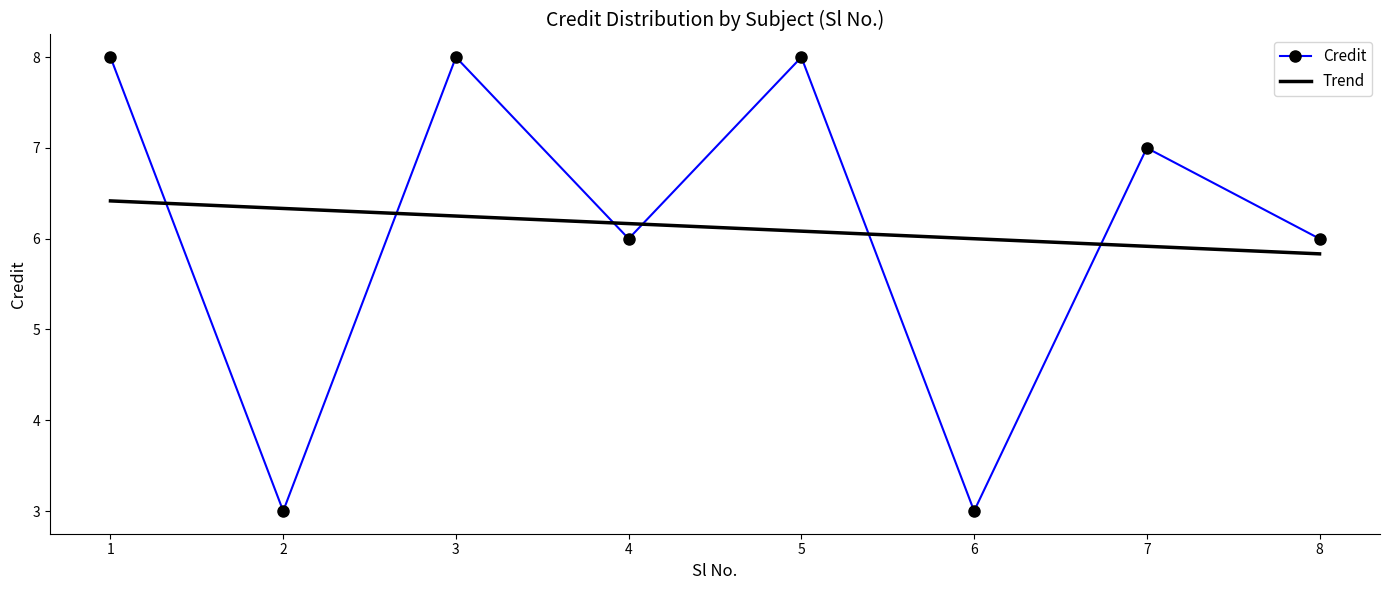

What is the total value across all series at 7?

12.9